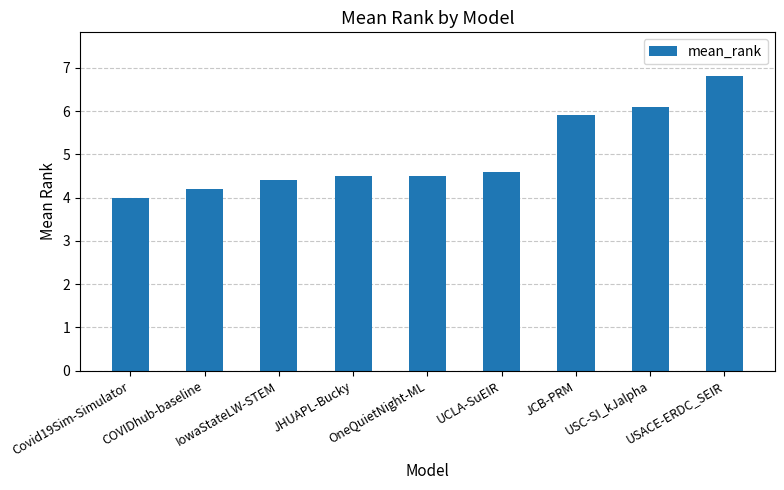

True or false: the data shows 4.5 at JHUAPL-Bucky.

True